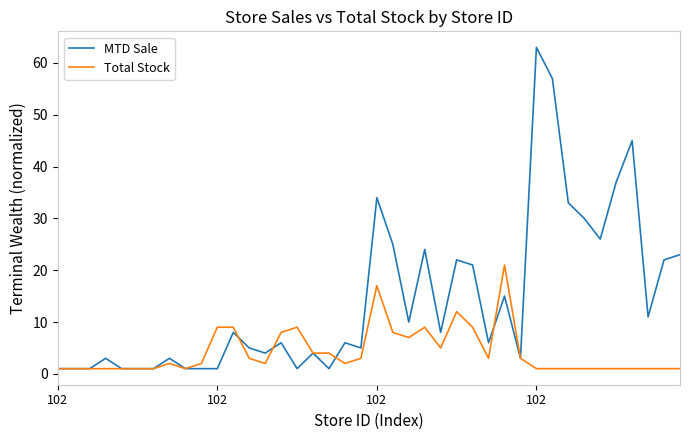

True or false: MTD Sale has more than 2 interior local peaks.

True